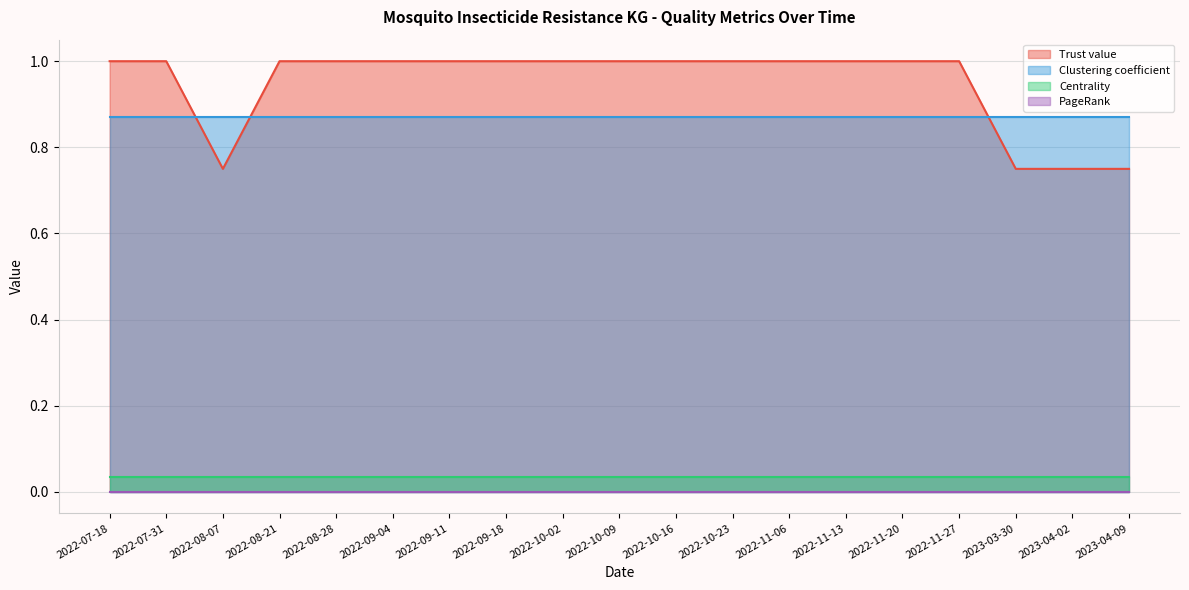

What is the label of the 11th point from the right?

2022-10-02